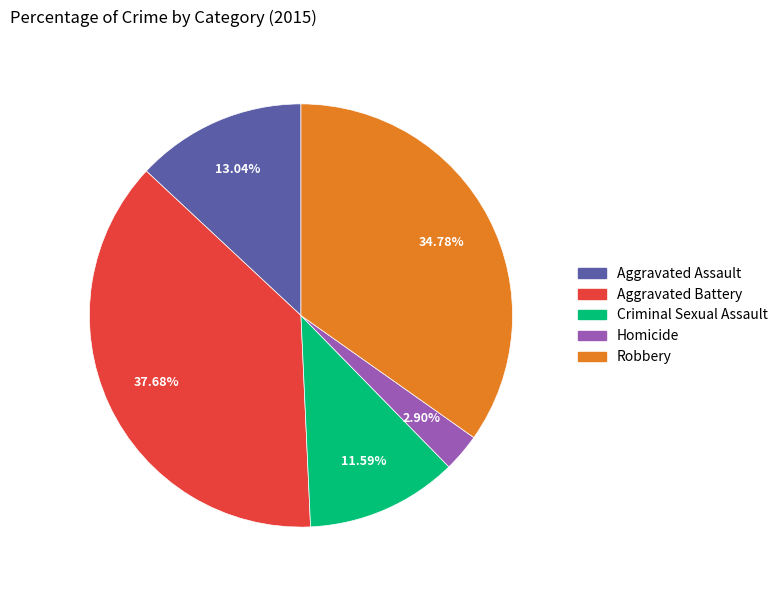

What percentage is the Robbery slice, to the nearest percent?

35%